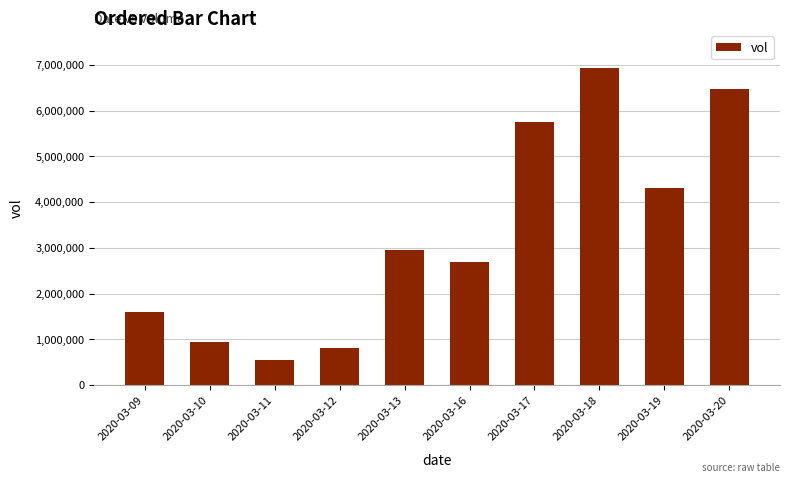

Reading left to right, what are all the values shown in this chart?

1585100	932600	549000	812100	2954700	2699800	5747700	6926700	4312200	6483000